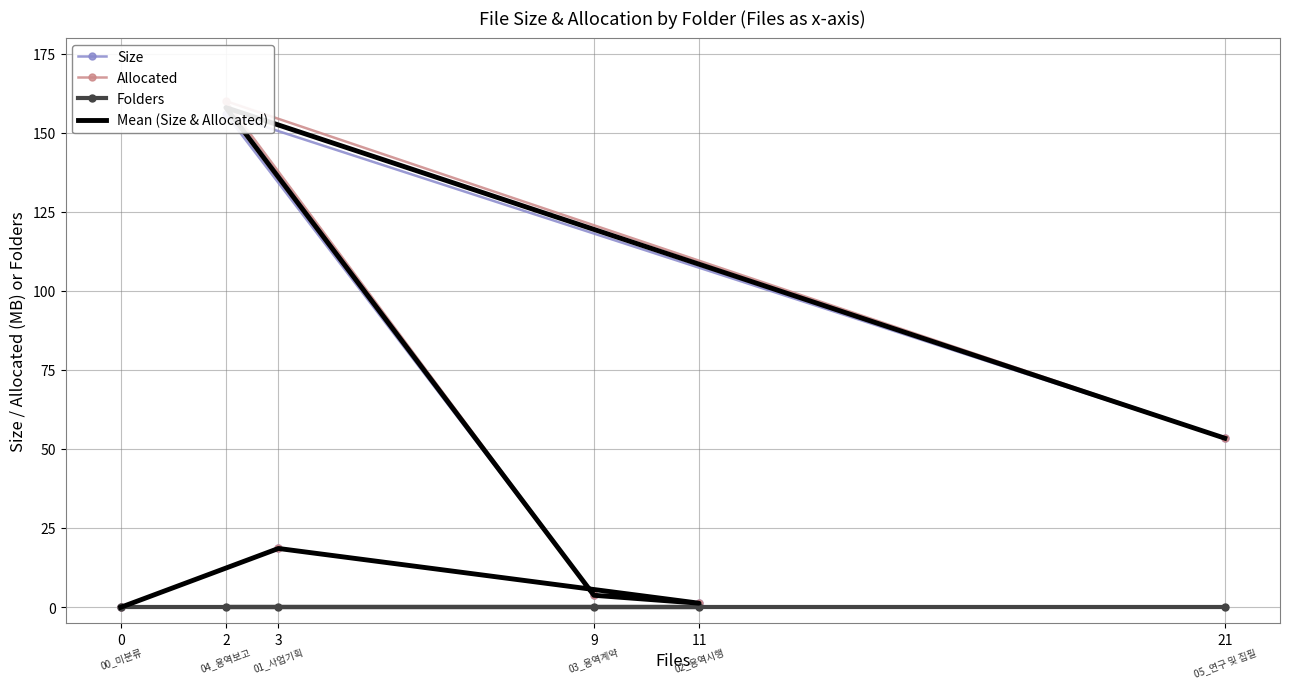

What is the highest value of the Mean (Size & Allocated) series?

157.9